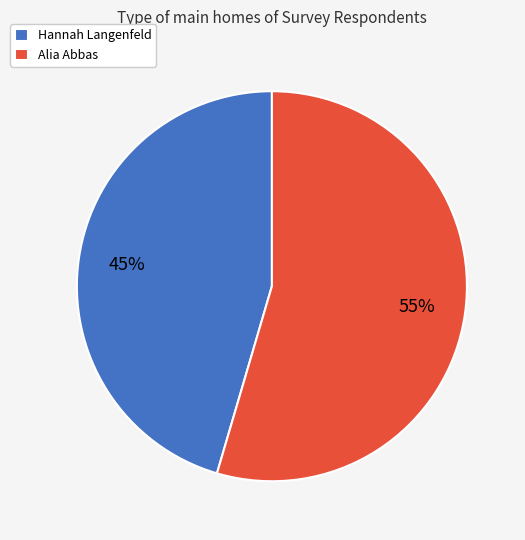

To the nearest percent, what percentage of the pie is Hannah Langenfeld?

45%